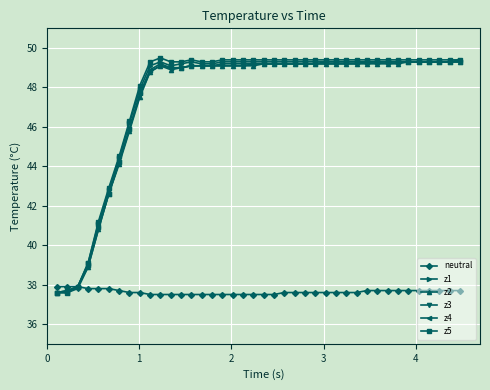

What is the minimum value shown in the chart?

37.5